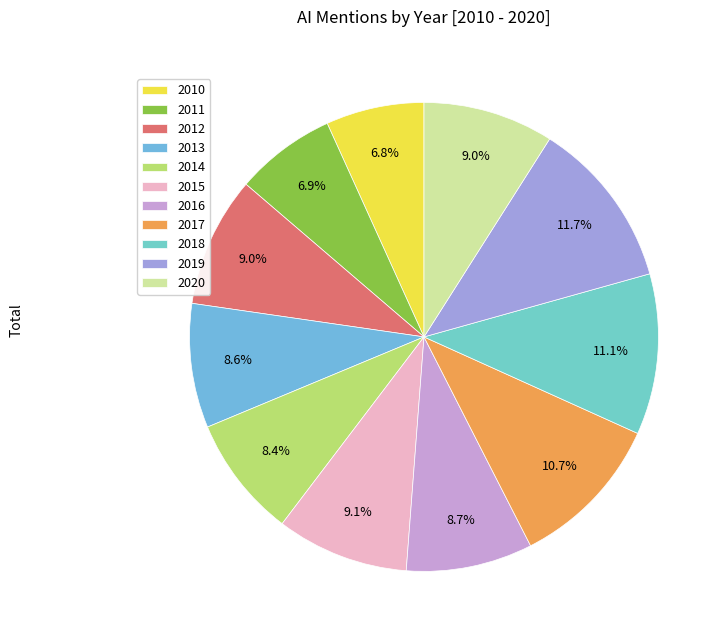

Is it true that 2011 is 15% of the pie?

False